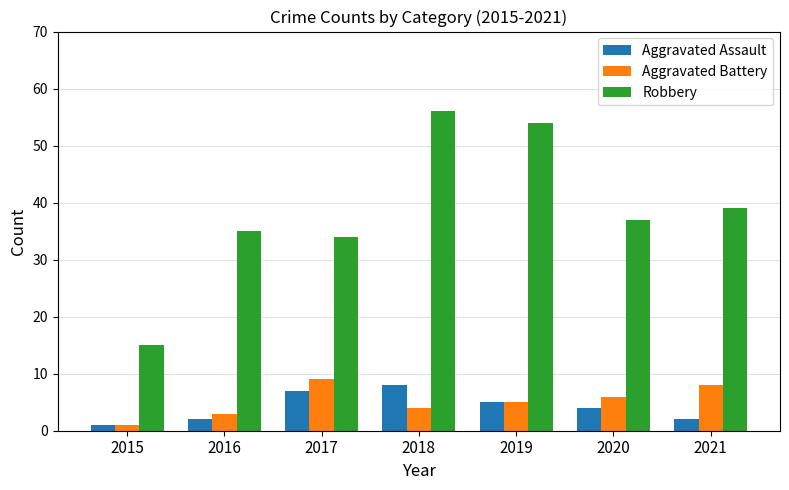

True or false: Aggravated Assault has a value of 7 at 2017.

True